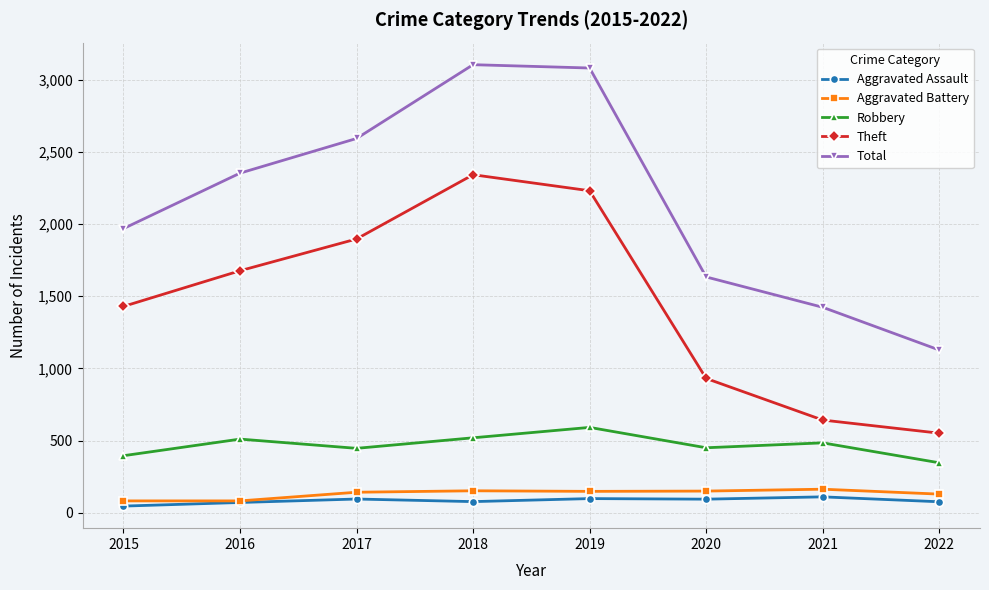

Which series has the largest total across all categories?

Total